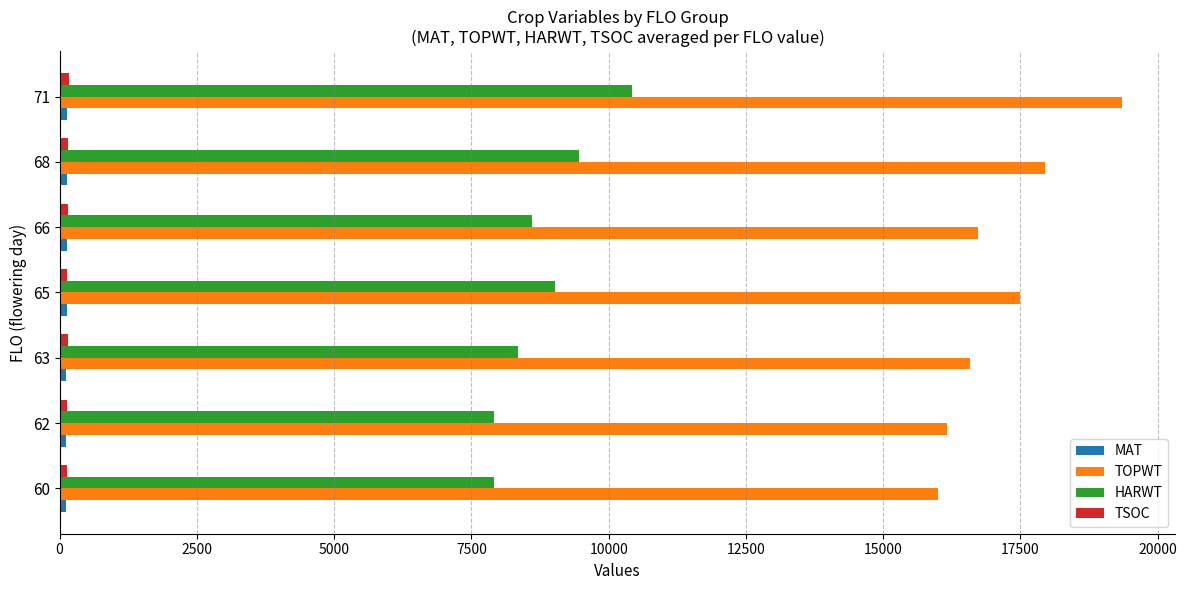

The value of HARWT at 65 is 4606.6. True or false?

False